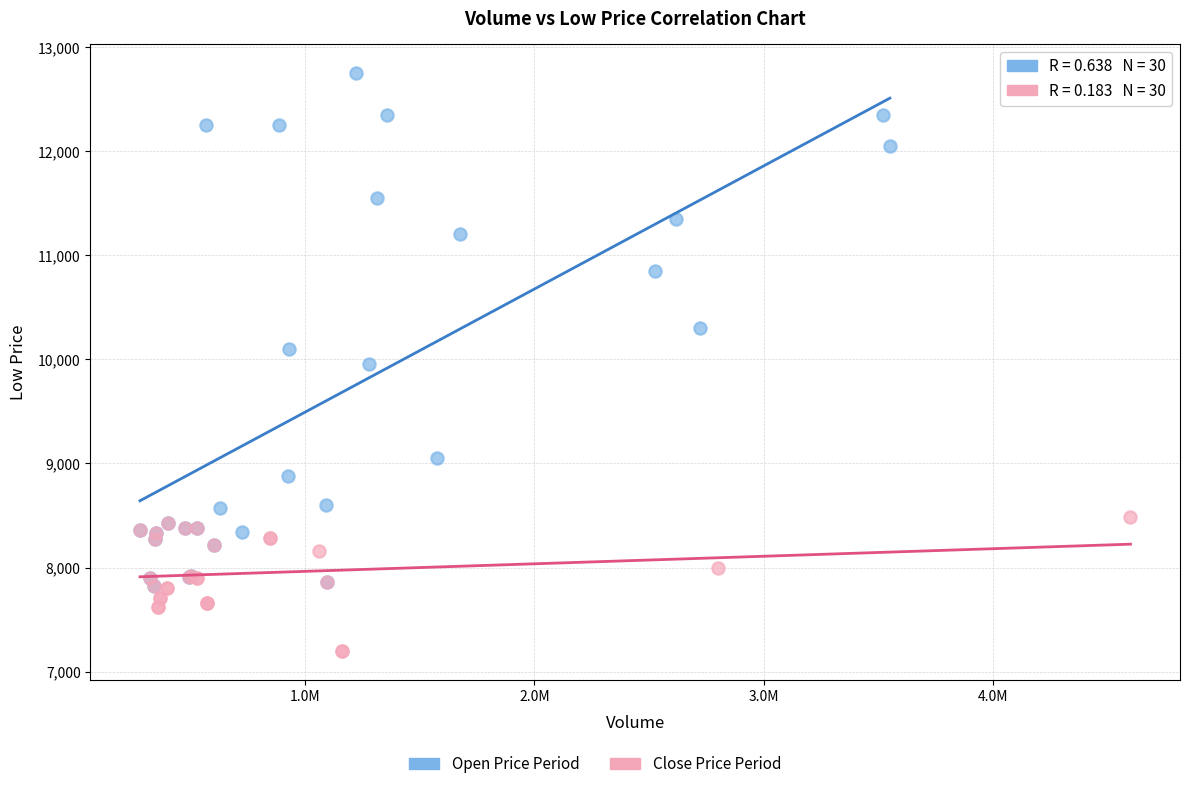

Which series has the widest spread of Y values?

Open Price Period